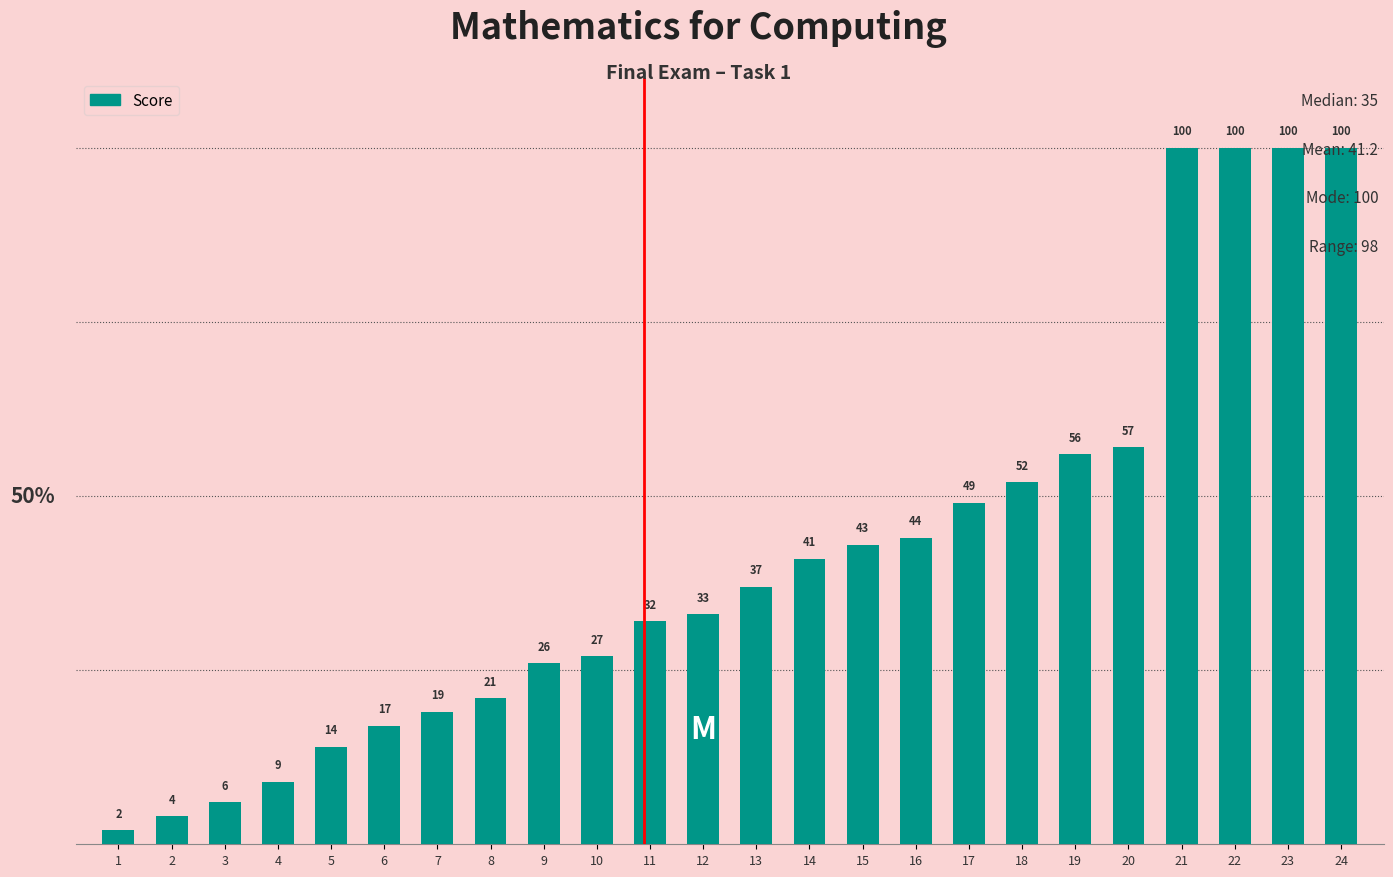

Reading left to right, transcribe all the data shown in this chart.

1=2	2=4	3=6	4=9	5=14	6=17	7=19	8=21	9=26	10=27	11=32	12=33	13=37	14=41	15=43	16=44	17=49	18=52	19=56	20=57	21=100	22=100	23=100	24=100